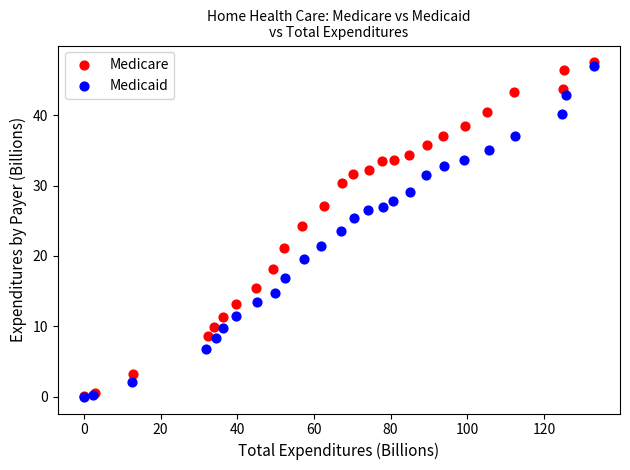

Which series reaches the maximum Y coordinate?

Medicare